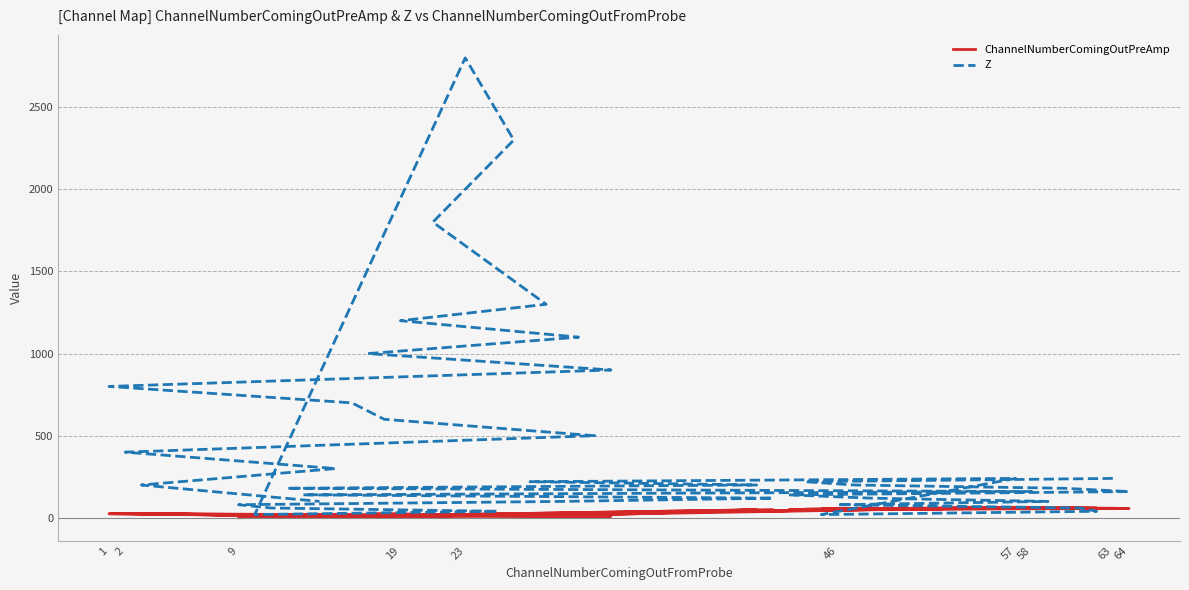

What is the difference between the maximum and second lowest values in the Z series?

2780